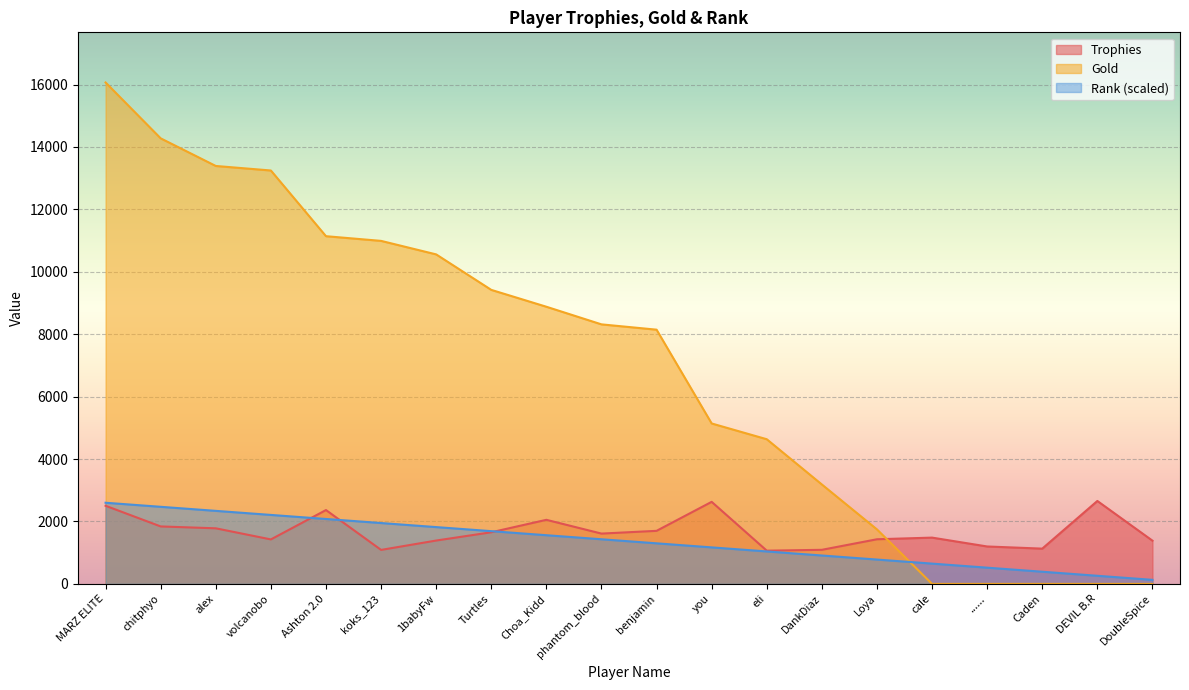

Reading left to right, transcribe all the data shown in this chart.

Trophies: 2503	1841	1781	1425	2366	1089	1389	1654	2053	1612	1700	2629	1065	1092	1430	1483	1199	1130	2657	1385
Gold: 16065	14275	13390	13245	11140	10990	10557	9420	8880	8315	8145	5140	4635	3185	1746	0	0	0	0	0
Rank: 2600	2470	2340	2210	2080	1950	1820	1690	1560	1430	1300	1170	1040	910	780	650	520	390	260	130